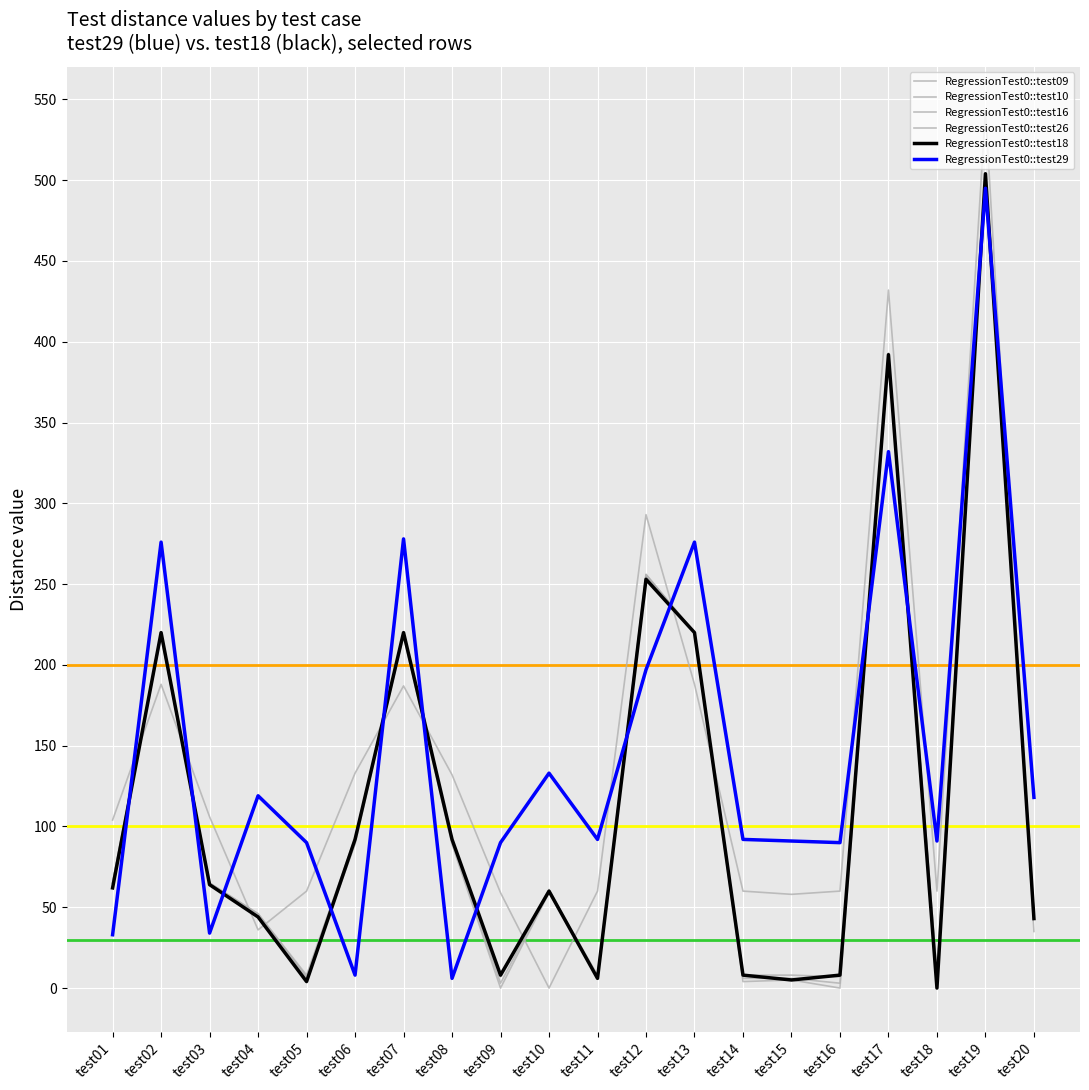

Between test08 and test14, which is larger?

test08